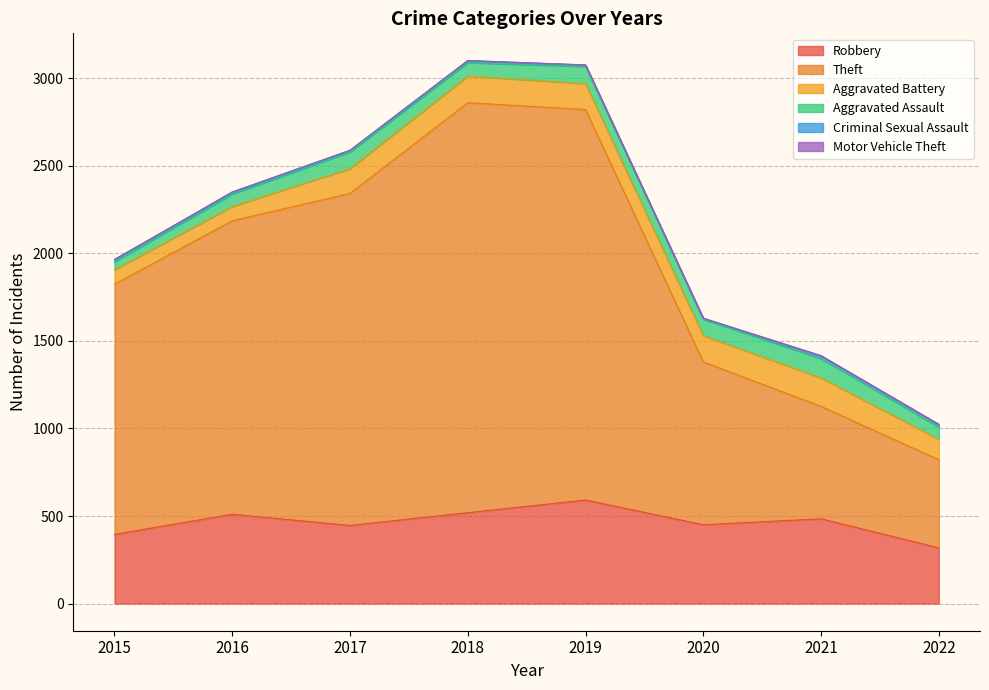

At 2016, list the series in order from largest to smallest.

Theft, Robbery, Aggravated Battery, Aggravated Assault, Criminal Sexual Assault, Motor Vehicle Theft